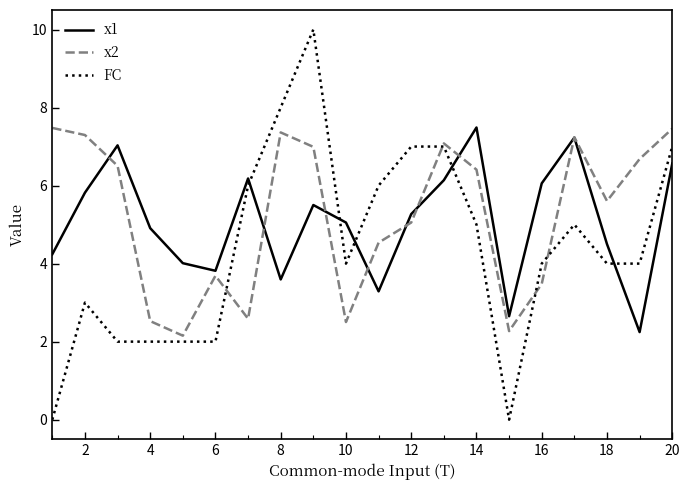

Which series has the largest range (max minus min)?

FC